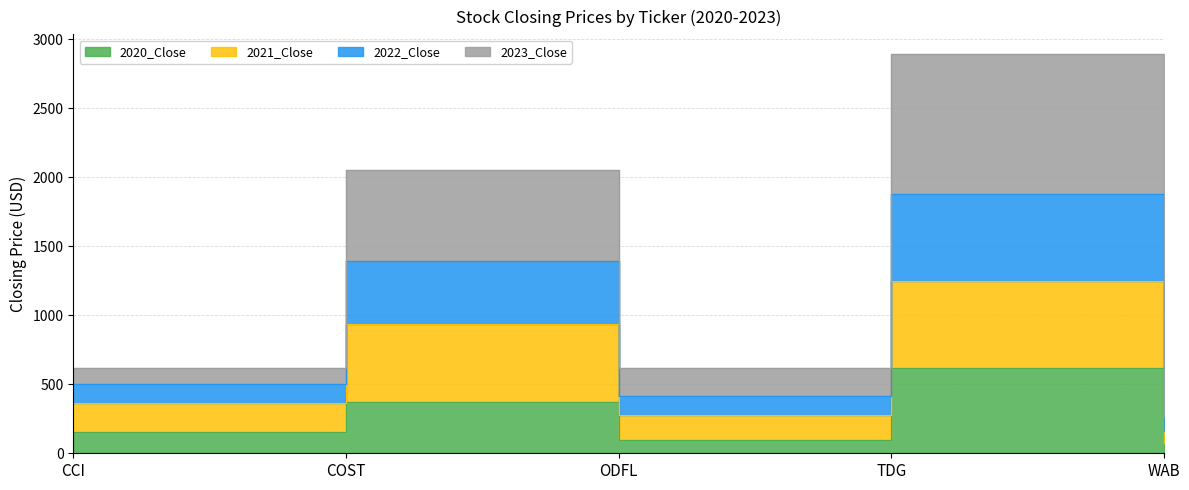

Where is 2023_Close nearest to the value 1072?

COST